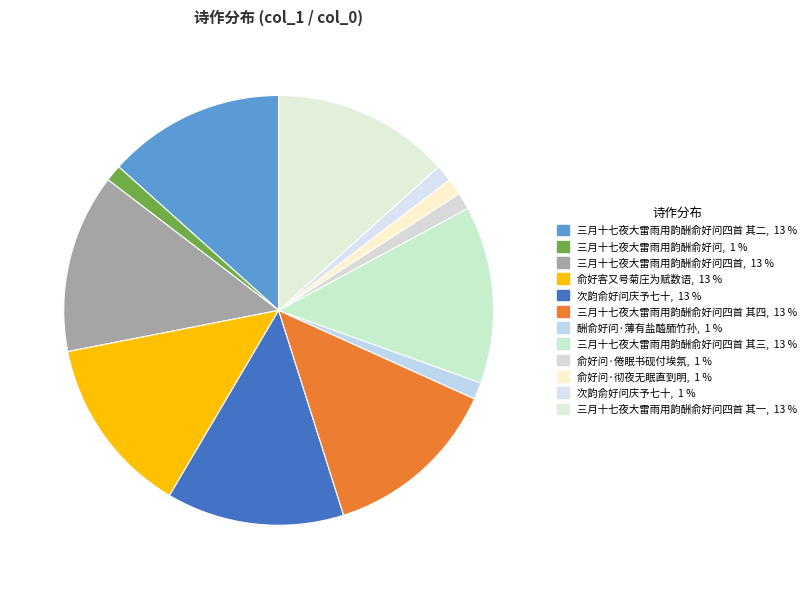

Count the number of slices in the pie.

12